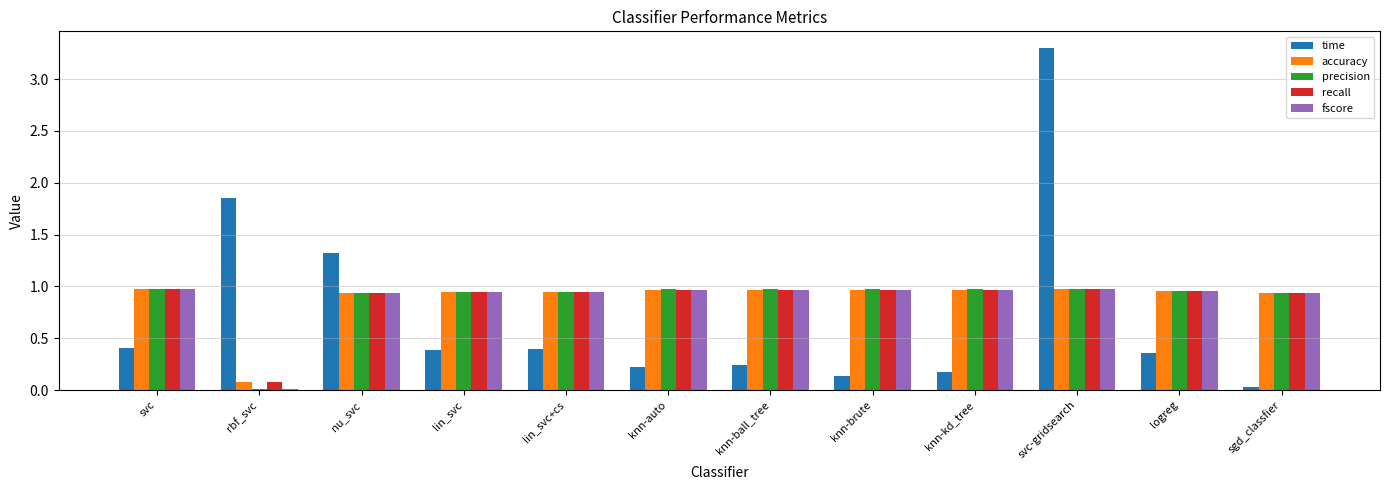

What is the spread (max minus min) of values at knn-brute?

0.8